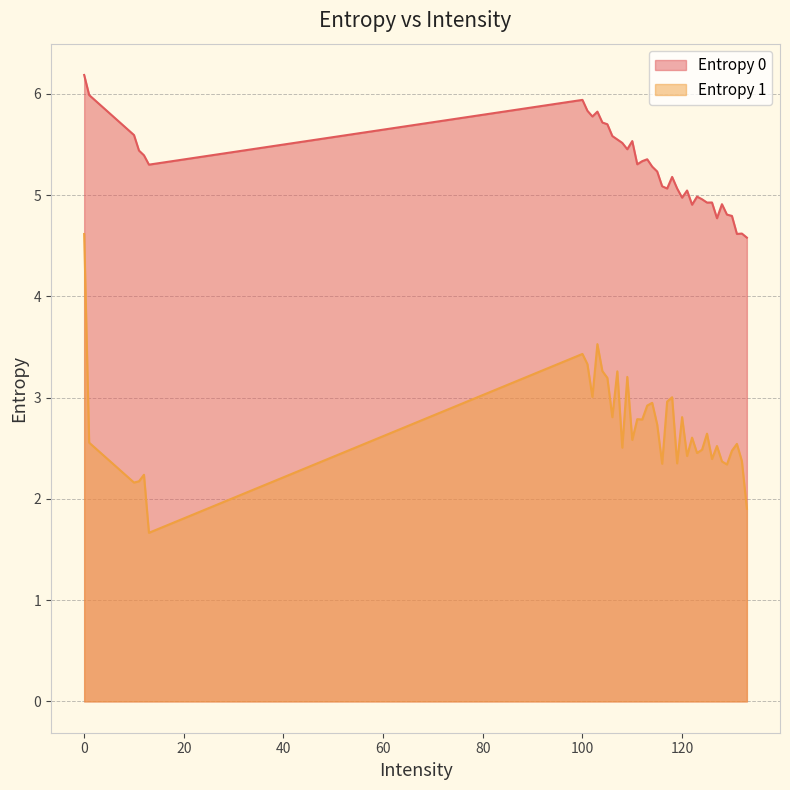

What is the spread (max minus min) of values at 0?

1.6